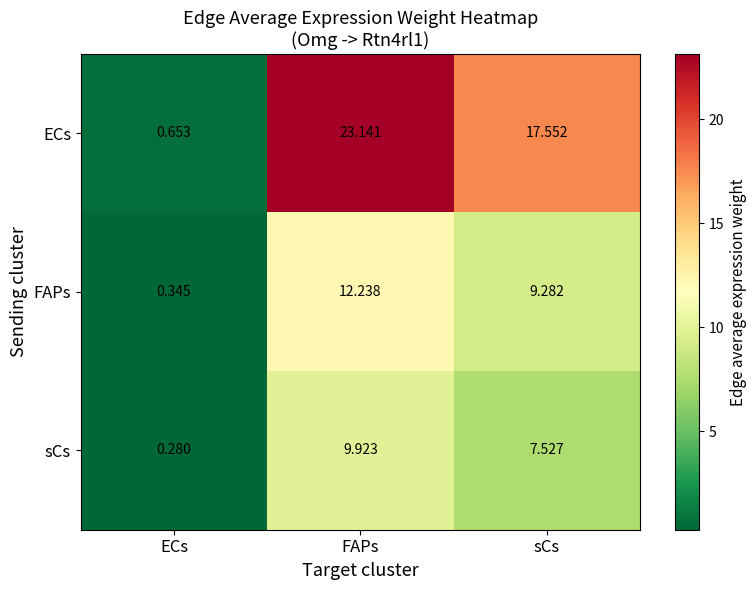

Is the value of sCs at sCs greater than the value of FAPs at FAPs?

No